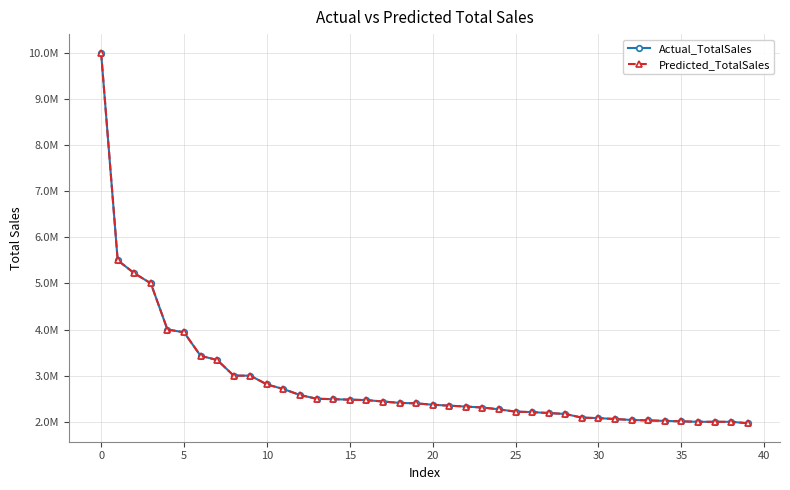

Does the chart display data point markers on the line(s)?

Yes